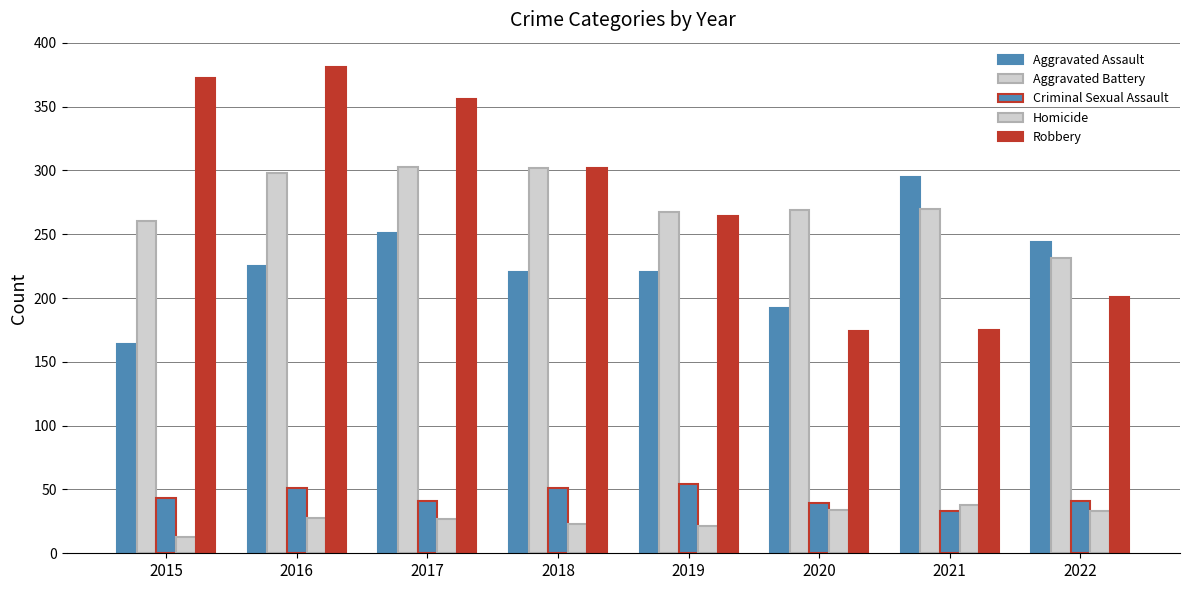

How many data points does each series have?

8